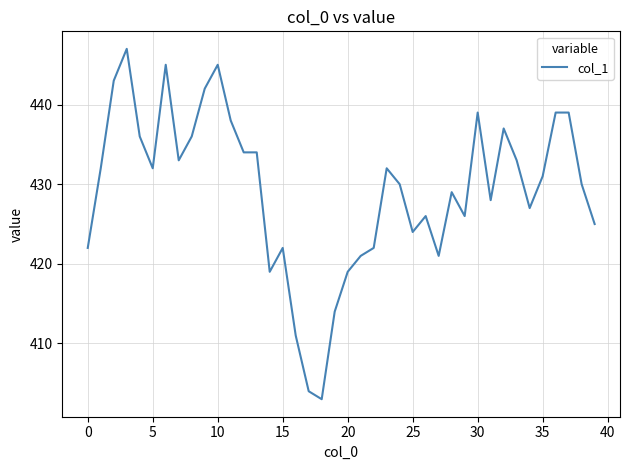

What is the maximum value shown in the chart?

447